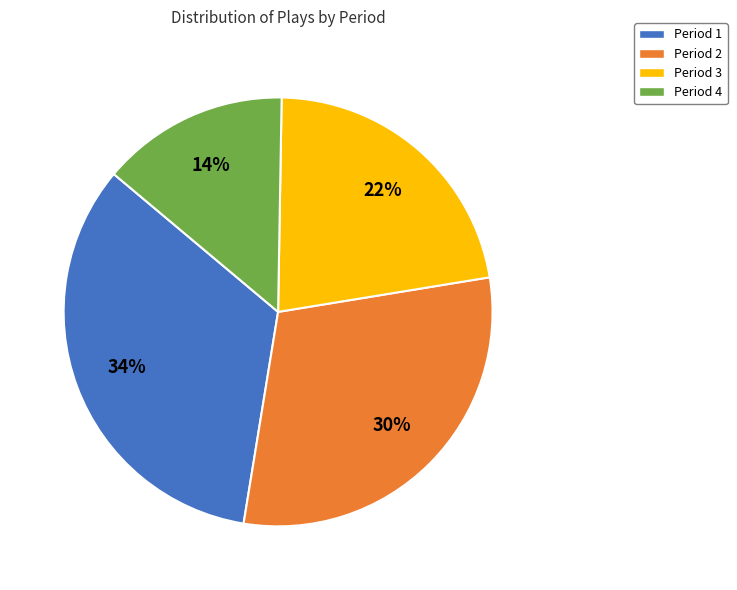

To the nearest percent, what portion does Period 3 represent?

22%